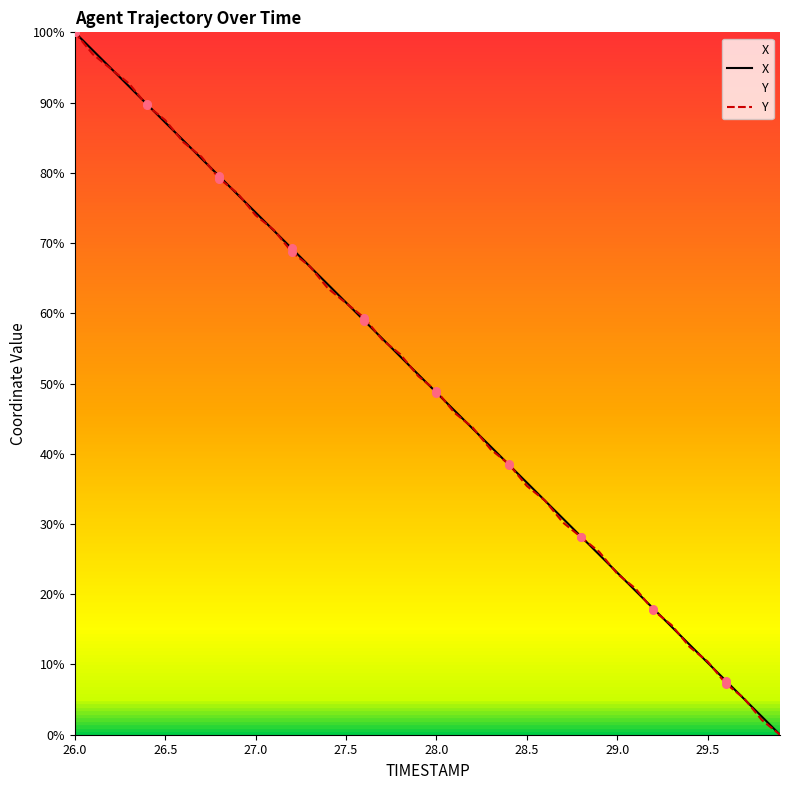

Which series contains the highest Y value?

X